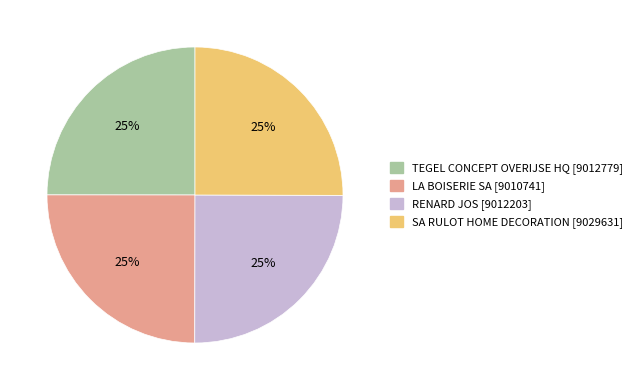

How many segments does this pie chart have?

4